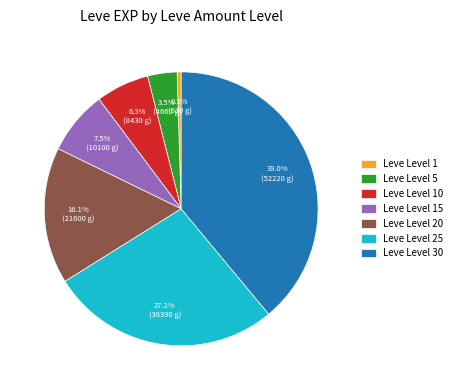

Rank the categories by value from highest to lowest.

Leve Level 30, Leve Level 25, Leve Level 20, Leve Level 15, Leve Level 10, Leve Level 5, Leve Level 1